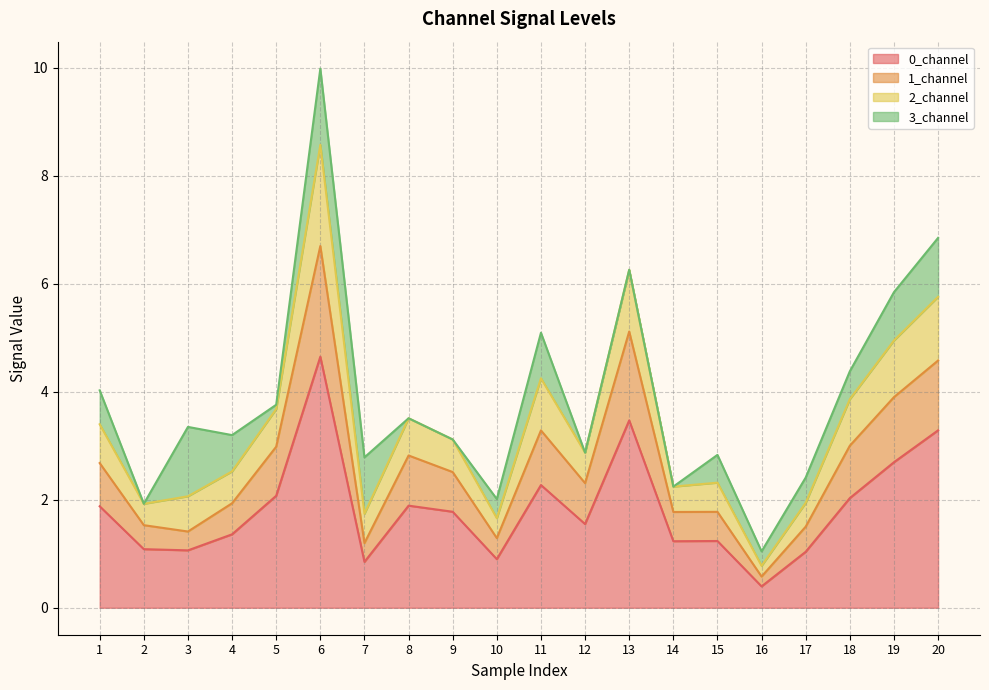

True or false: 0_channel has a value of 1.9 at 1.

True